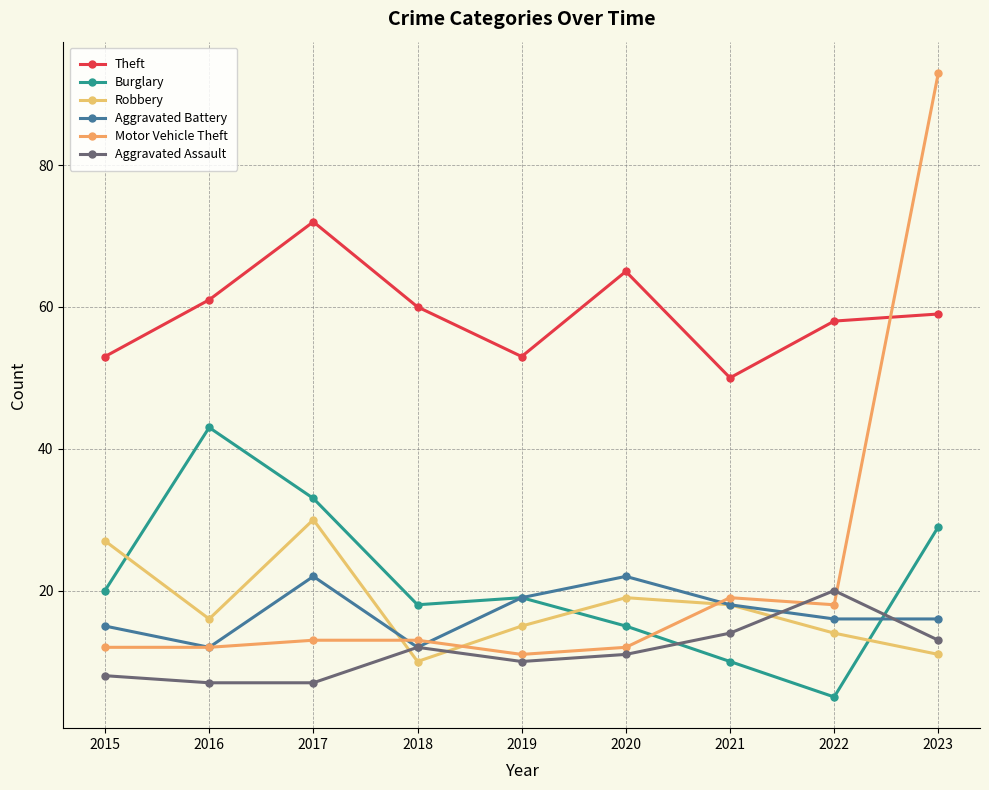

List the series in order of their peak value, highest first.

Motor Vehicle Theft, Theft, Burglary, Robbery, Aggravated Battery, Aggravated Assault